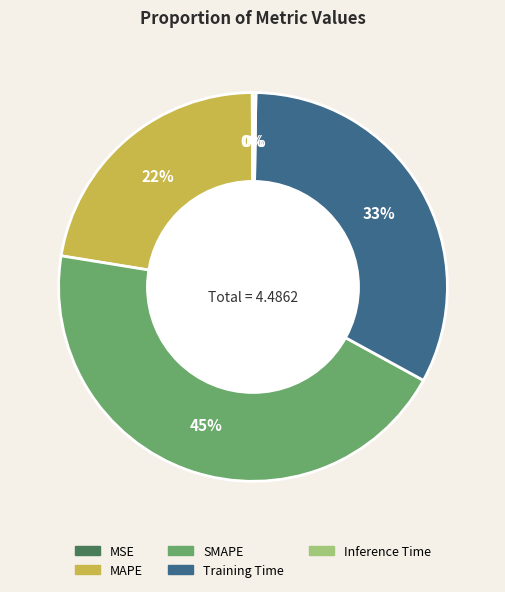

What is the largest slice in the pie chart?

SMAPE